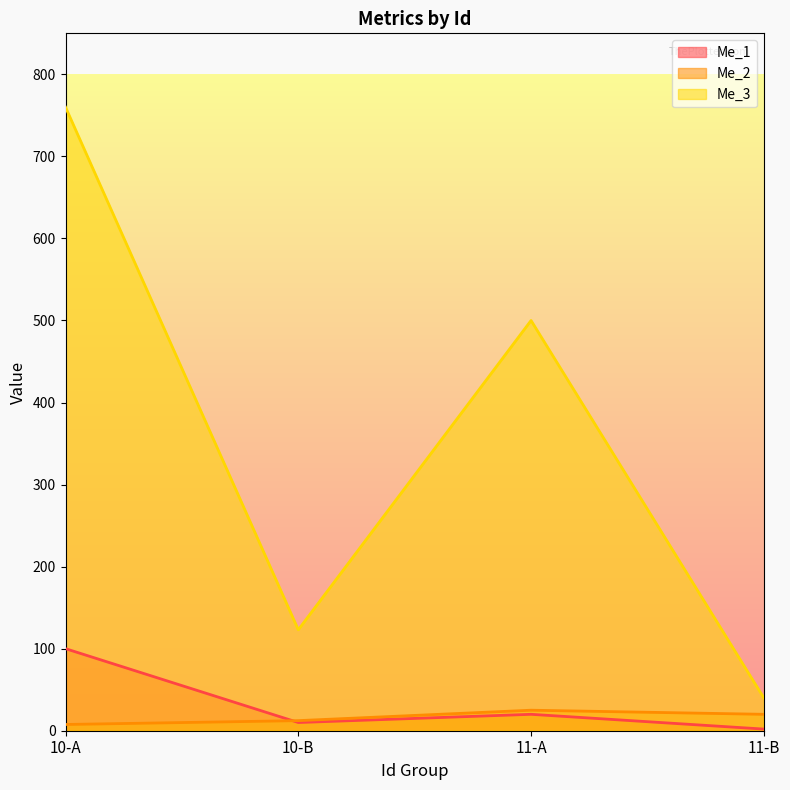

What is the spread (max minus min) of values at 11-A?

480.0